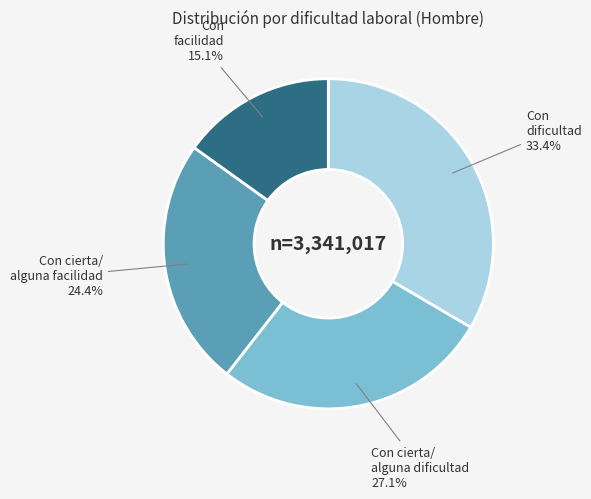

Does any single category account for the majority?

No